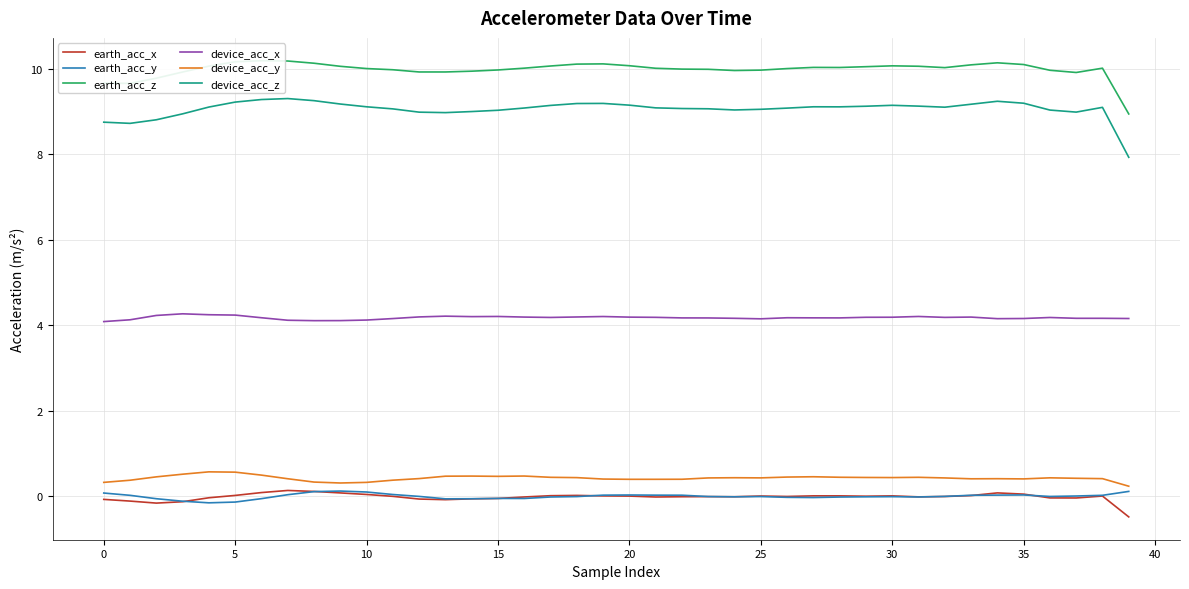

What value does the earth_acc_y series have at 5?

-0.1